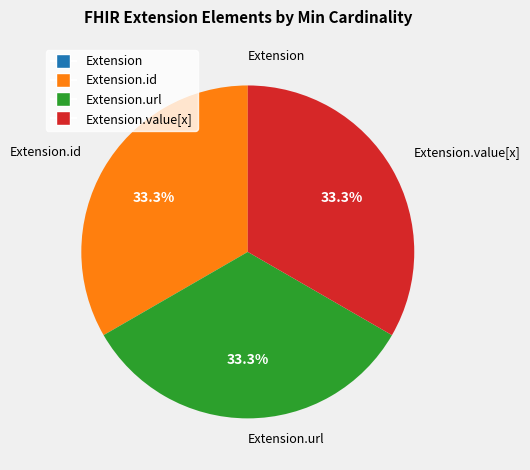

Is there any slice that represents more than half of the pie?

No